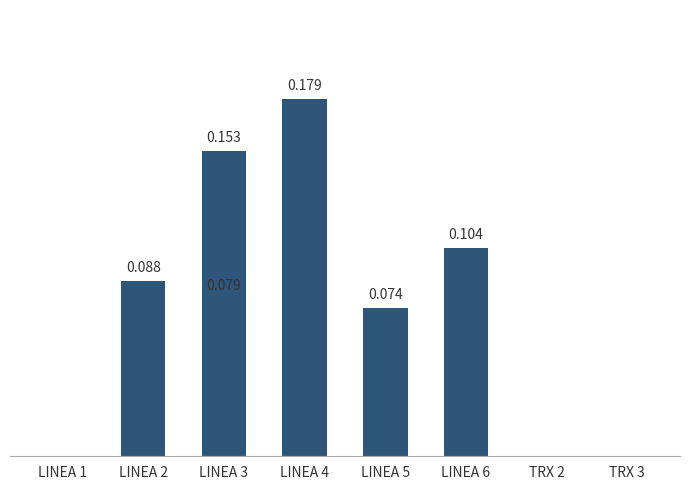

Reading left to right, what are all the values shown in this chart?

0.0	0.1	0.1	0.2	0.2	0.1	0.1	0.0	0.0